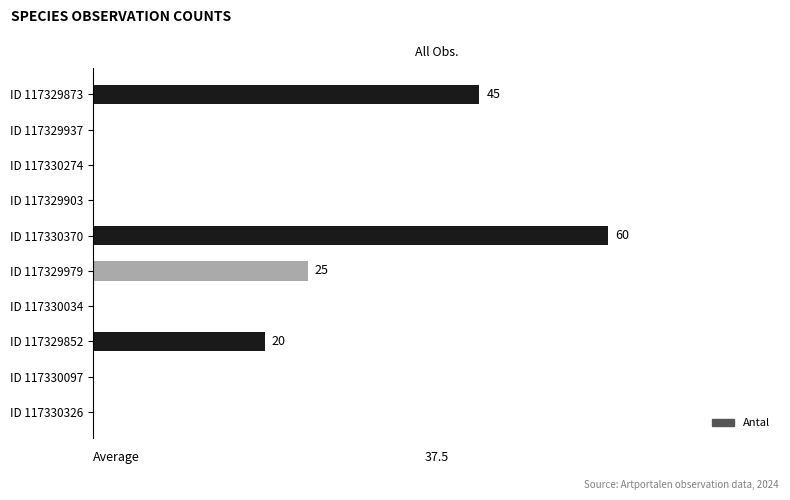

Between ID 117330370 and ID 117329852, which is larger?

ID 117330370